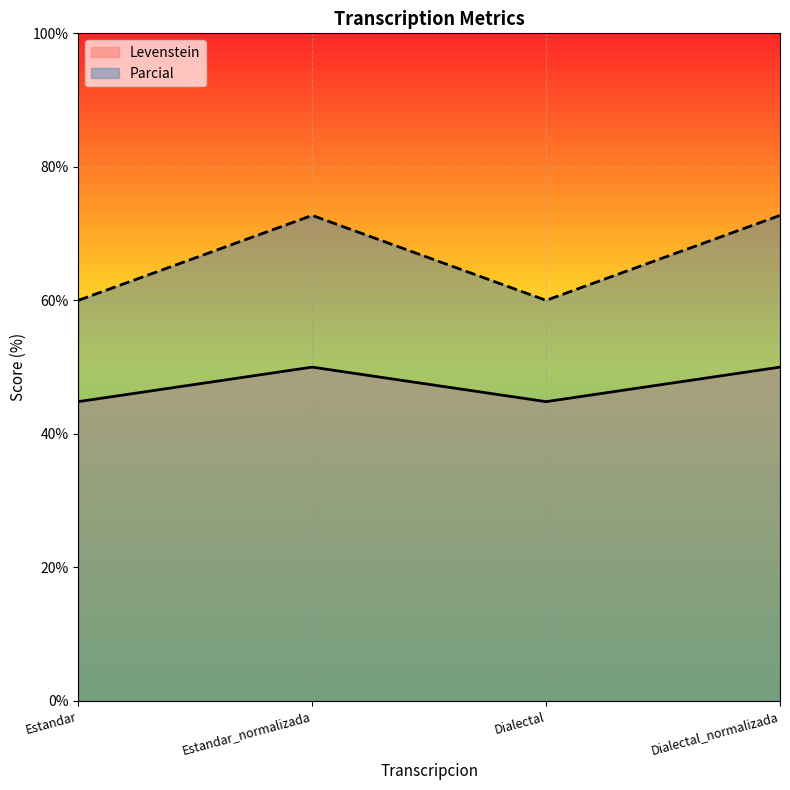

Reading right to left, extract all data points from this chart.

Levenstein: Dialectal_normalizada=50.0	Dialectal=44.8	Estandar_normalizada=50.0	Estandar=44.8
Parcial: Dialectal_normalizada=72.7	Dialectal=60.0	Estandar_normalizada=72.7	Estandar=60.0